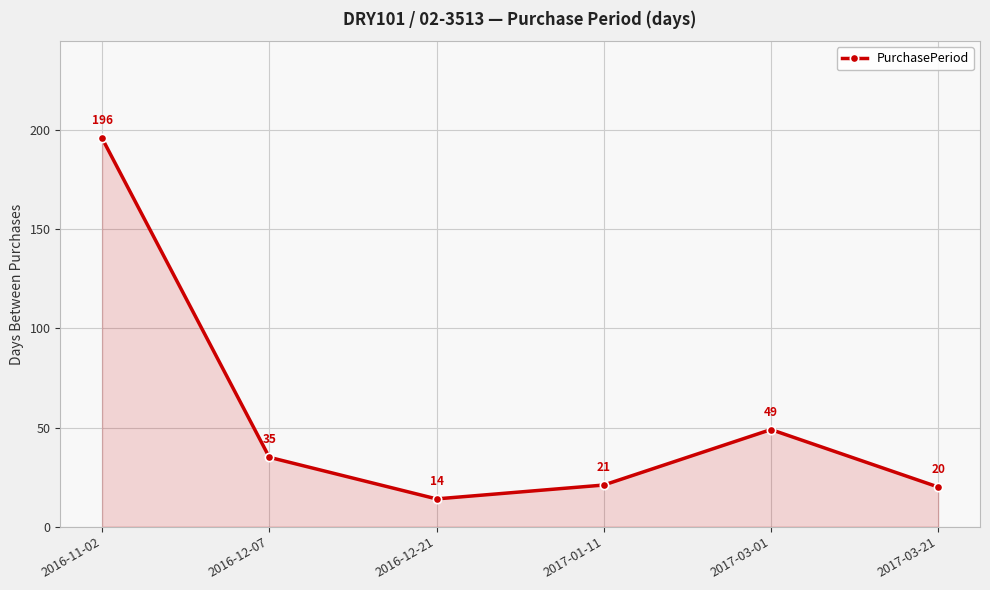

What is the difference between the maximum and minimum values?

182